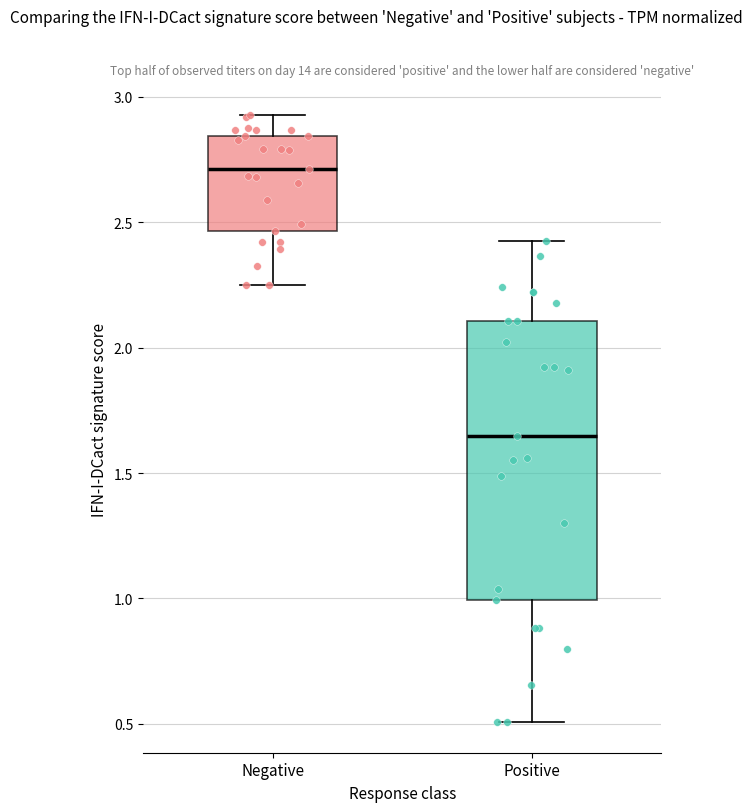

Which box's median line is the highest?

Negative